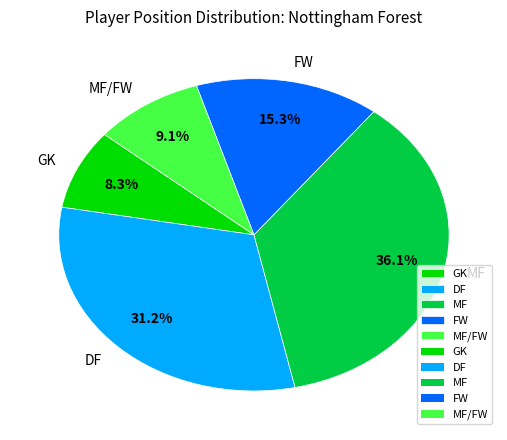

What portion of the pie excludes FW?

84.7%